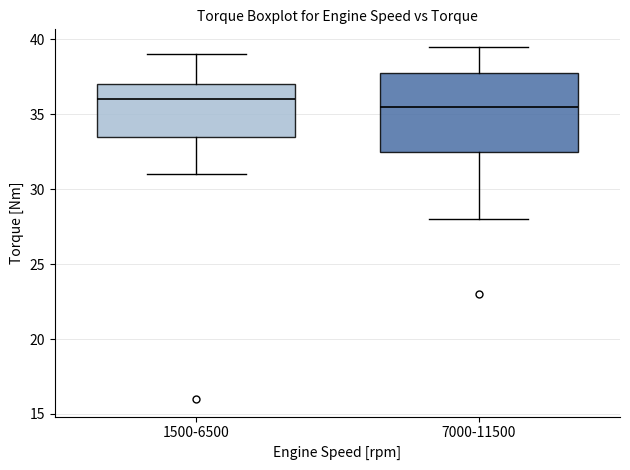

Where does the median line of the box for 1500-6500 sit on the y-axis? The values are not printed on the chart, so give them approximately, as read against the axis.

36.0